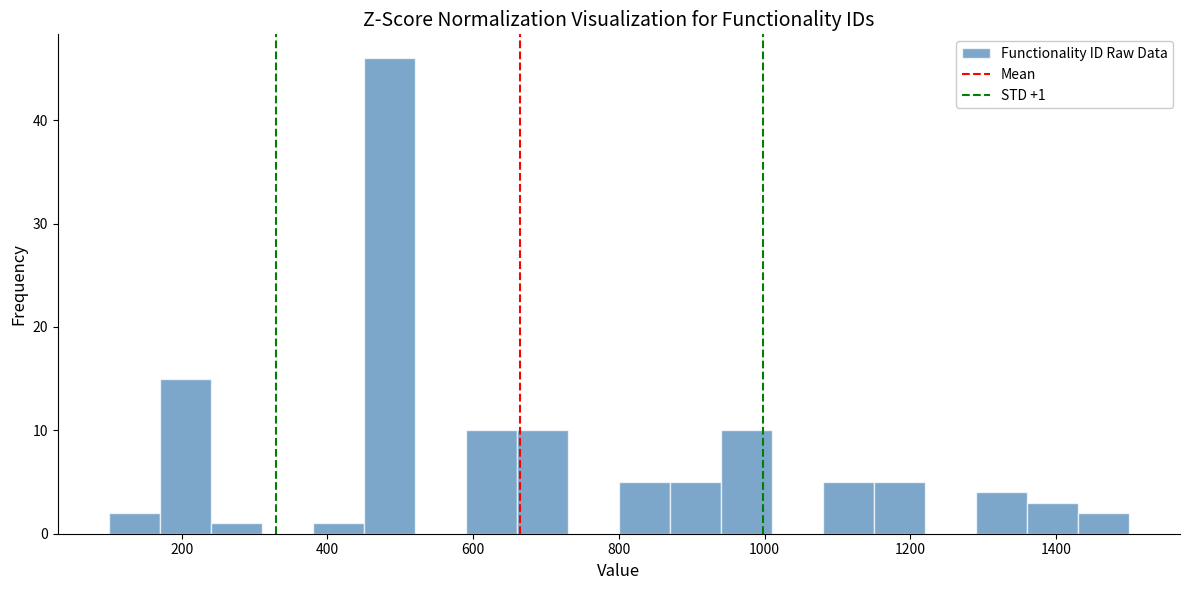

Around what value on the x-axis is the tallest bar? Give the approximate position of its centre, as read against the axis.

480